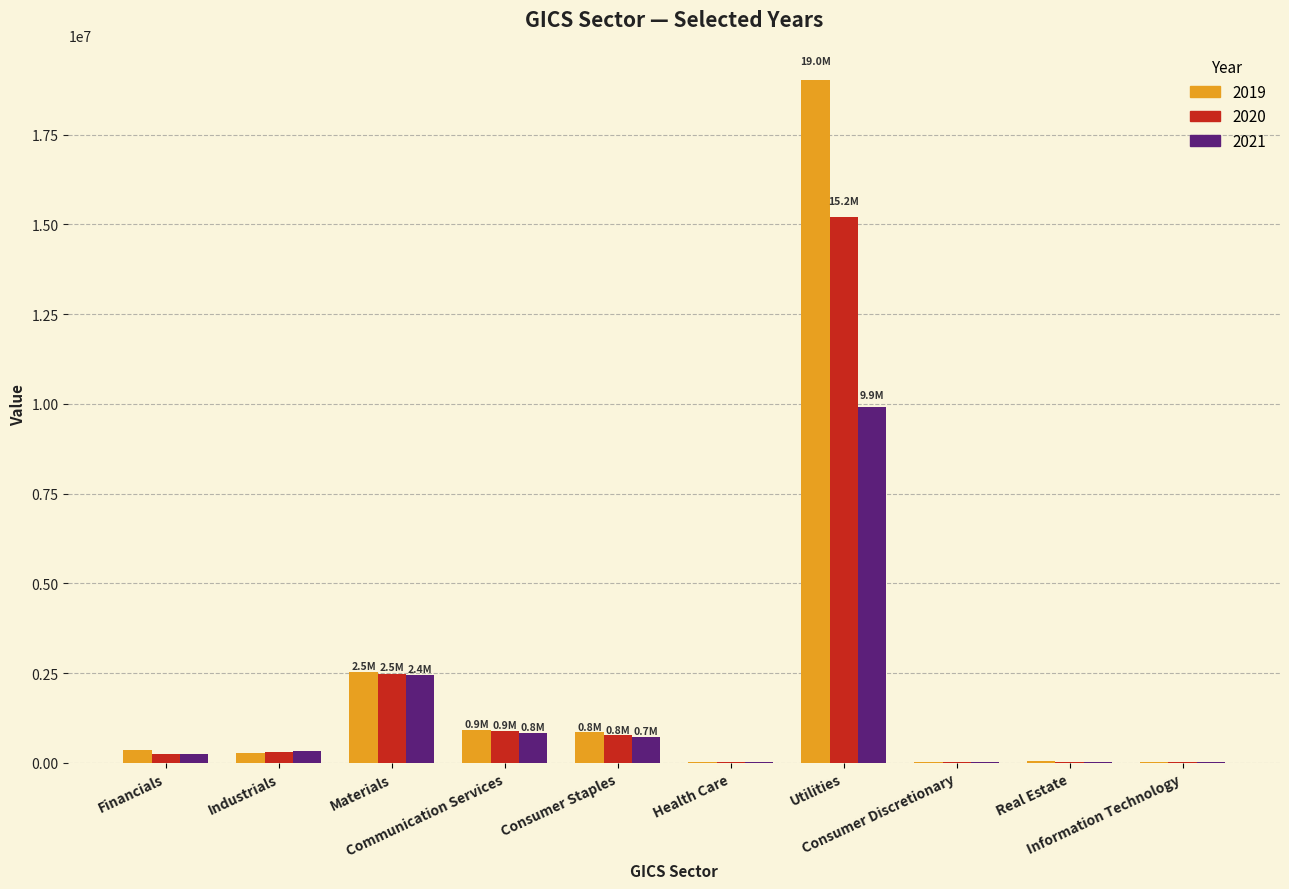

How many distinct data groups are displayed?

3